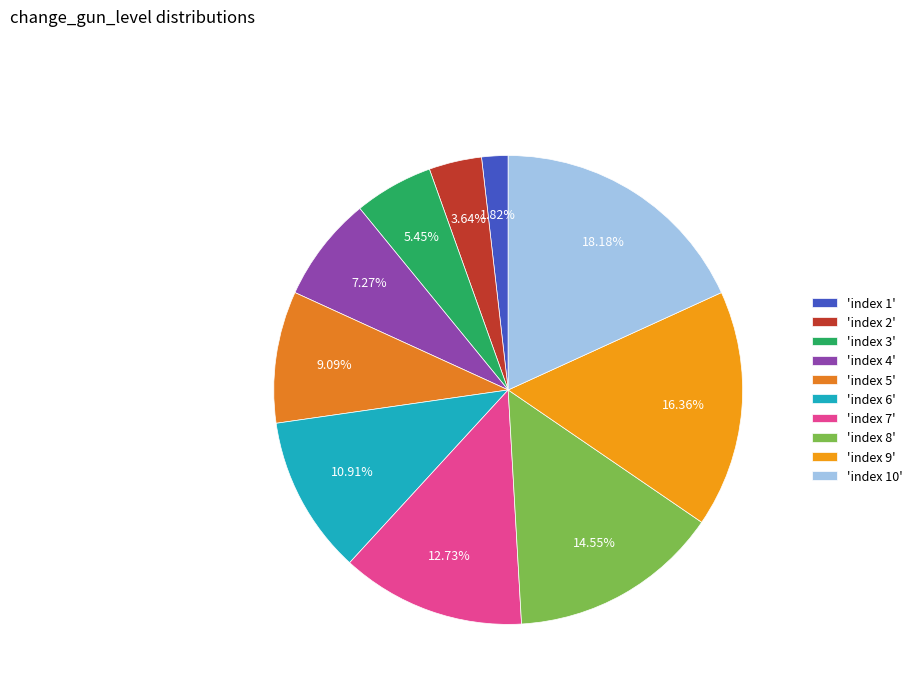

To the nearest percent, what is the difference between the largest and smallest slice percentages?

16%